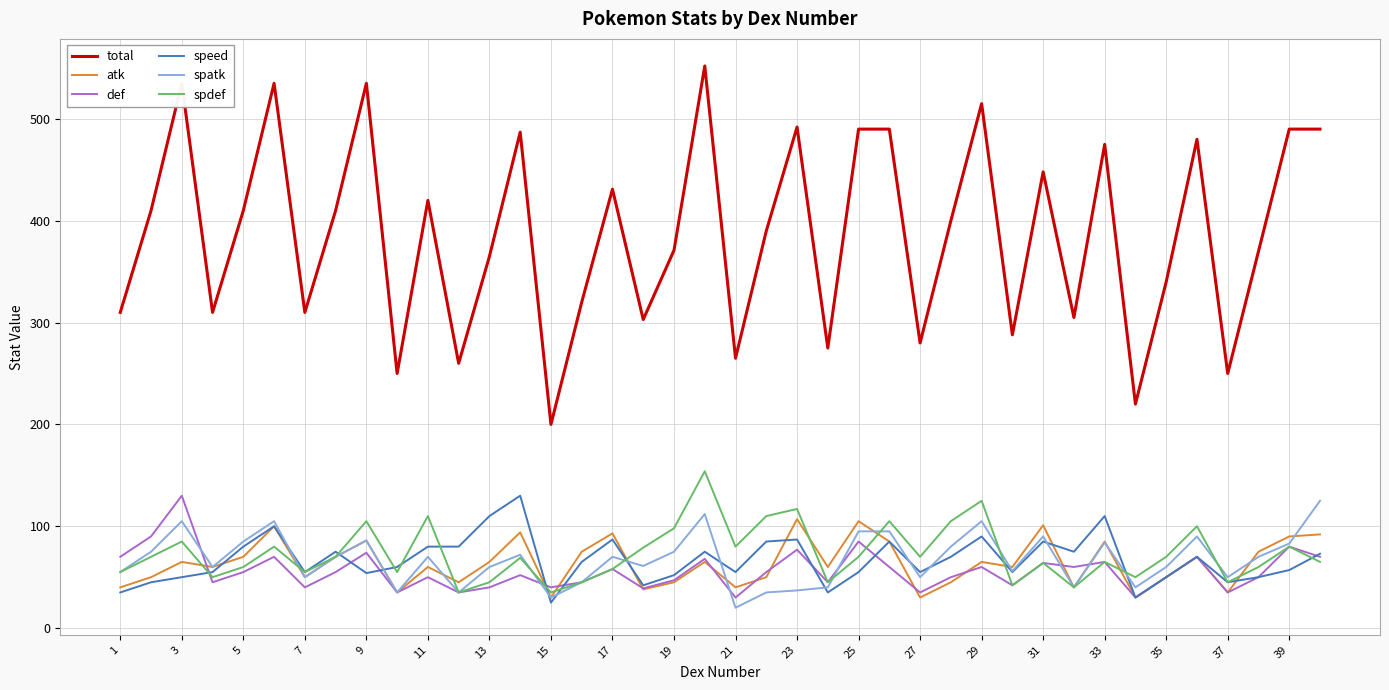

Is this an area chart (filled region under the line)?

No